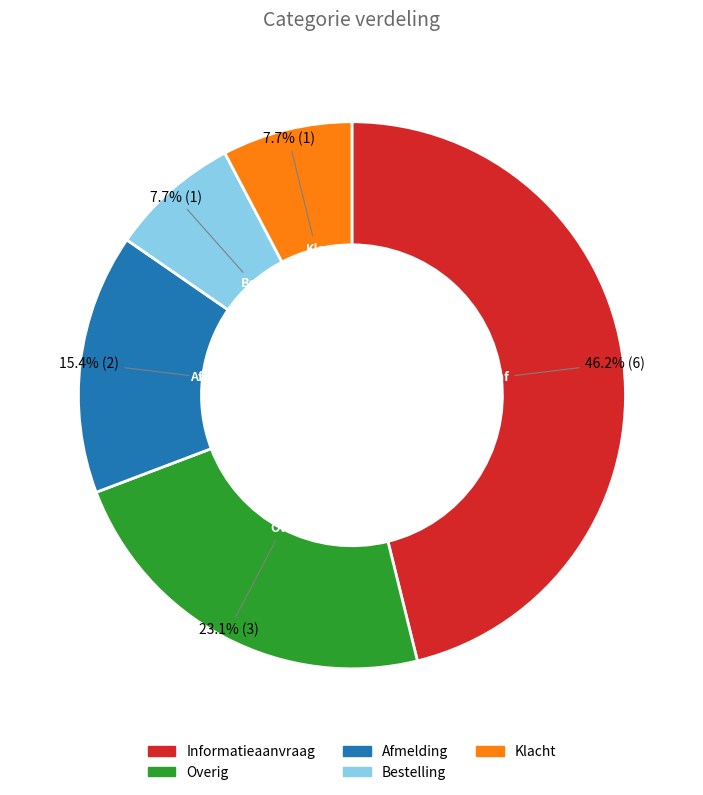

To the nearest percent, what portion does Klacht represent?

8%